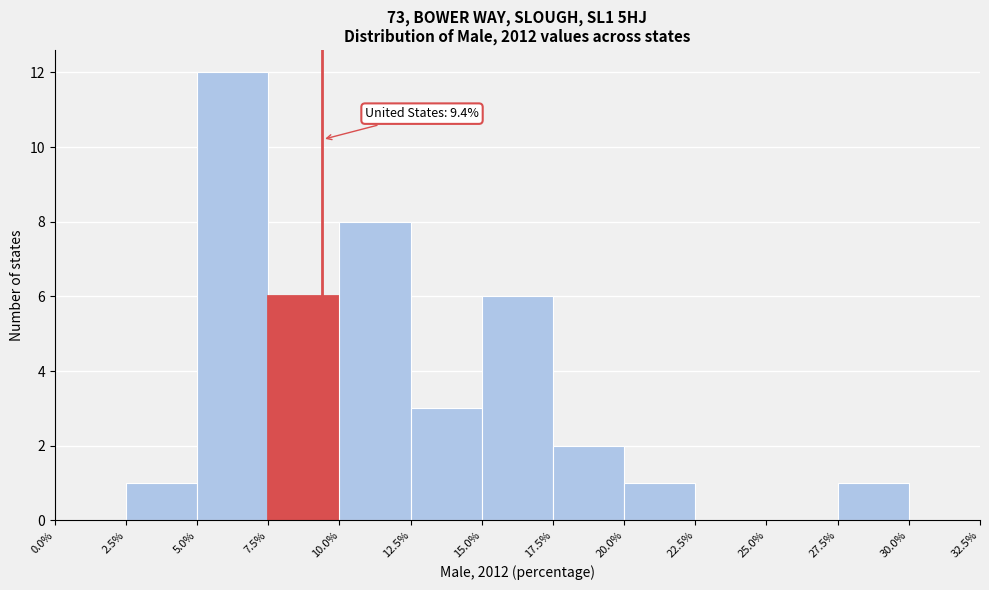

Over which range of the x-axis is the bar tallest?

5.0% to 7.5%